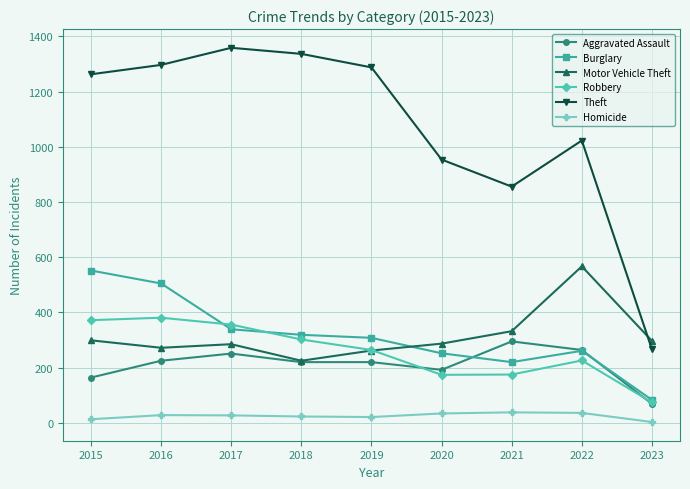

At which label is Theft closest to 812?

2021